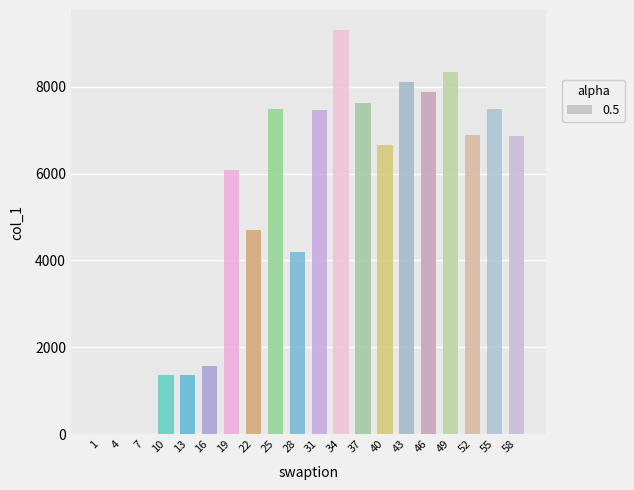

The value at 49 is 14323.2. True or false?

False